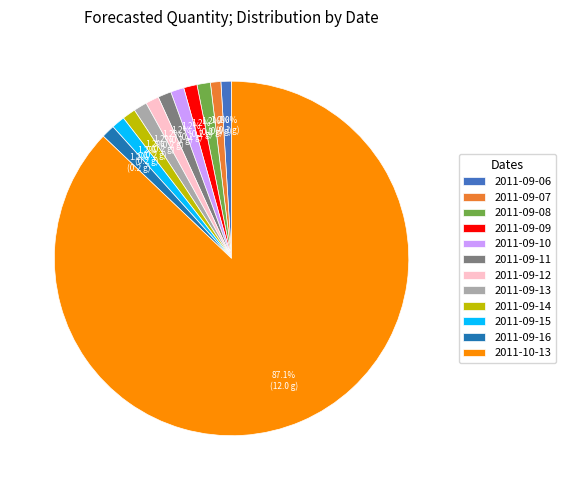

To the nearest percent, what percentage of the pie is 2011-09-10?

1%